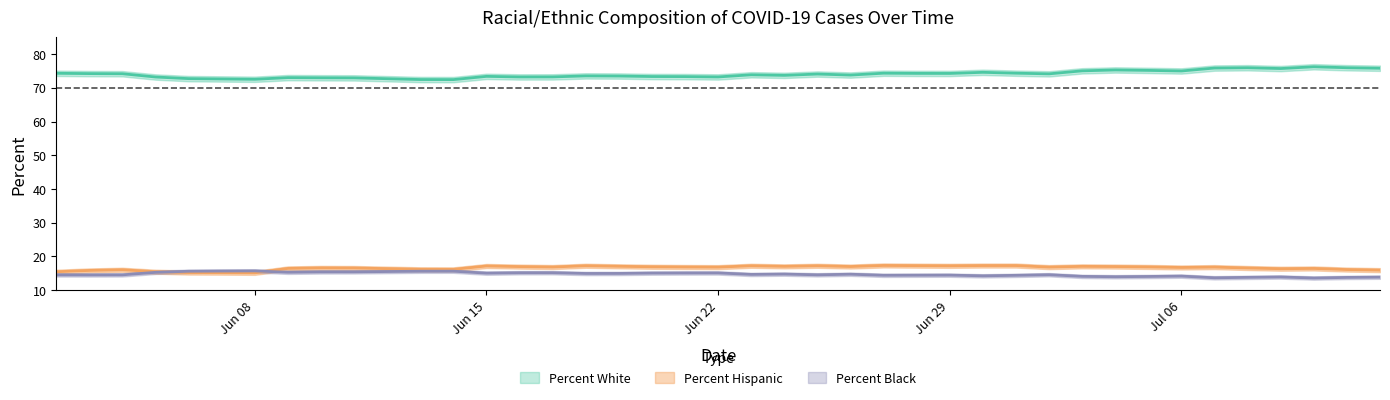

Is the value of Percent White at 06/30/2020 greater than the value of Percent Hispanic at 06/28/2020?

Yes